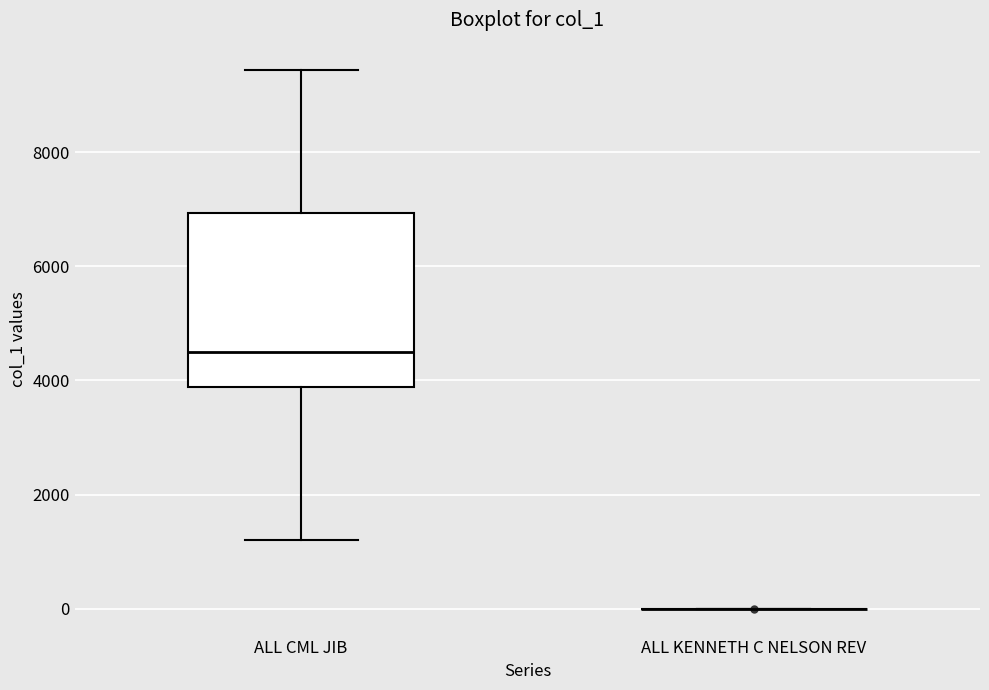

Reading left to right, transcribe this box plot: for each box, give where its median line is, the range the box spans, and where its two whiskers end, as read against the y-axis. The values are not printed on the chart, so give them approximately, as read against the axis.

ALL CML JIB: median 4600, box 3800 to 7000, whiskers 1200 to 9400
ALL KENNETH C NELSON REV: box collapsed to a line at 0, whiskers 0 to 0